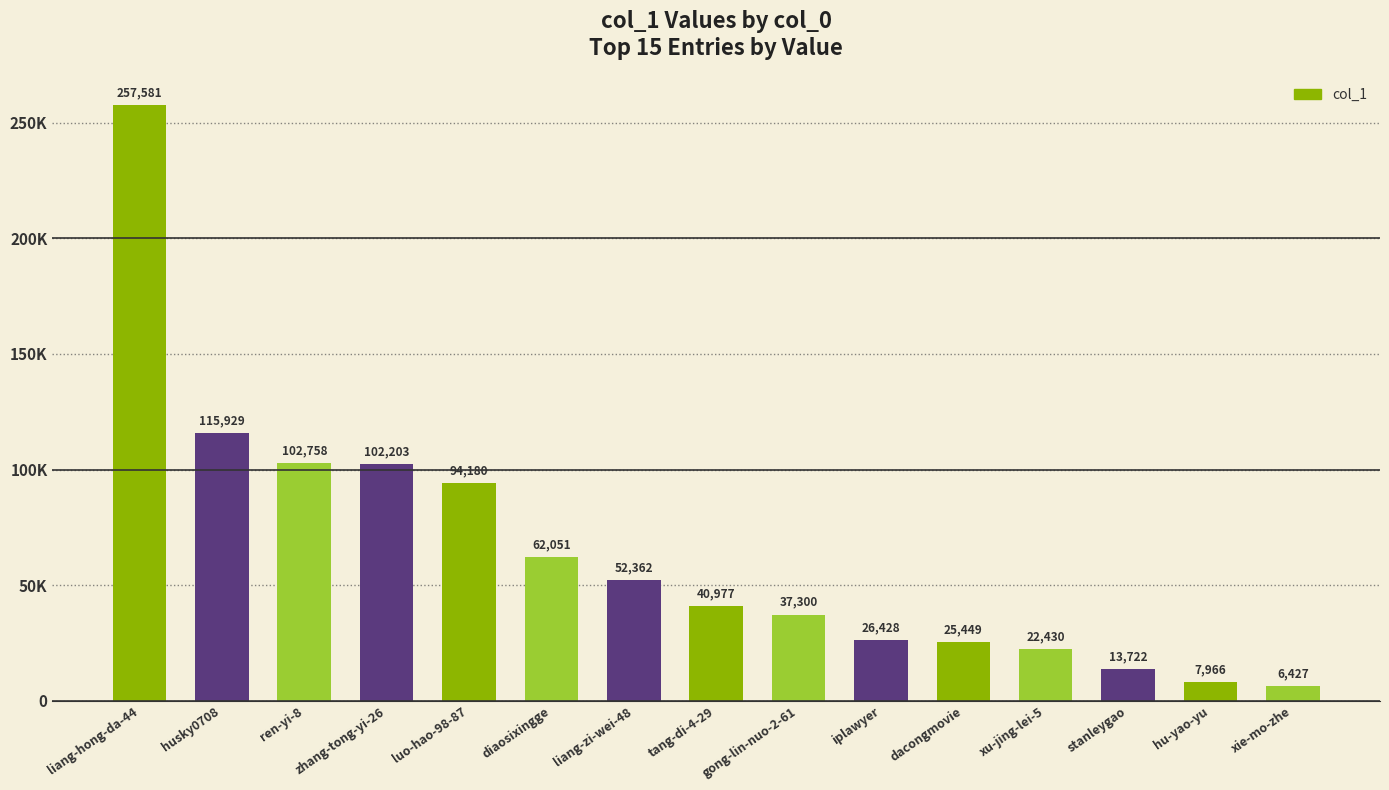

What is the average value?

64518